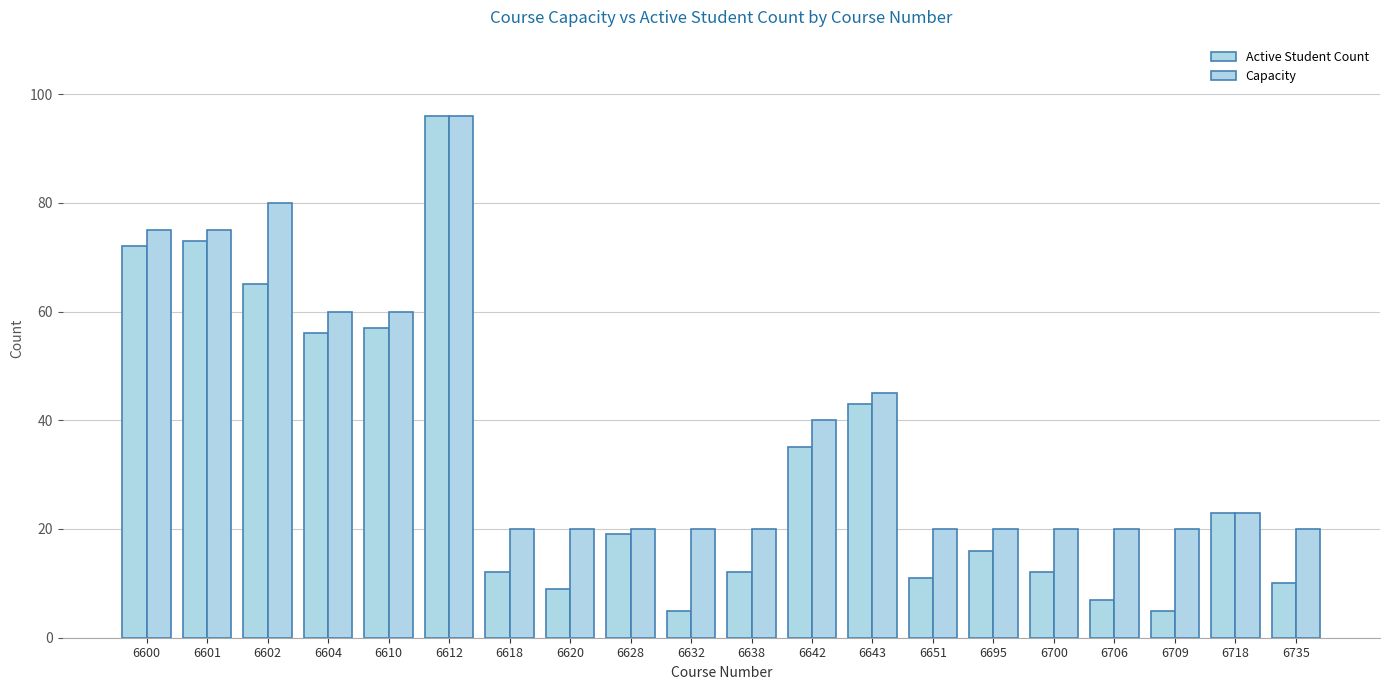

Which category has the highest value in the Capacity series?

6612